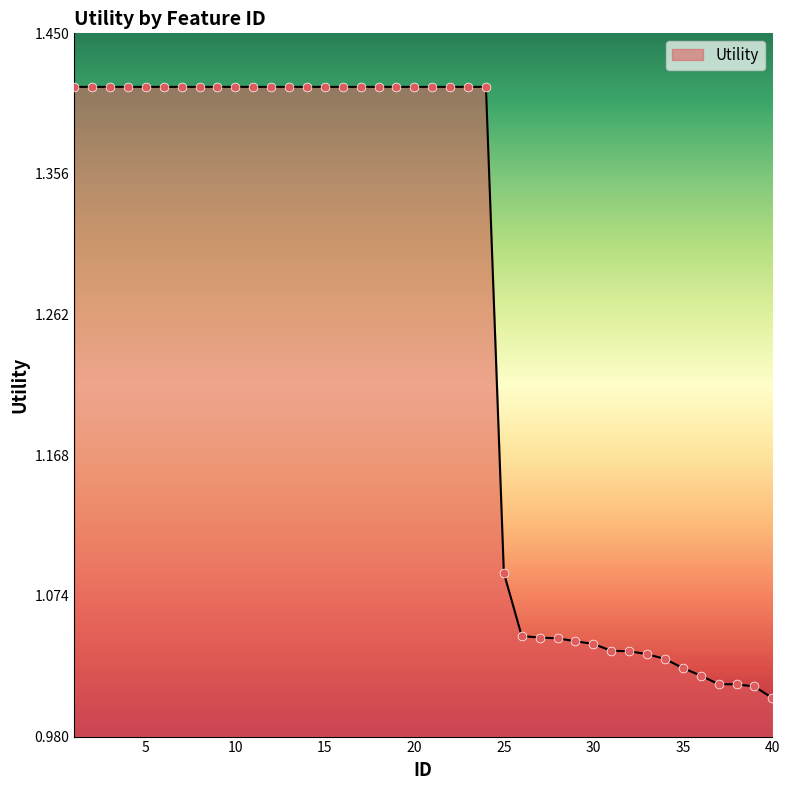

What is the difference between the maximum and minimum values?

0.4